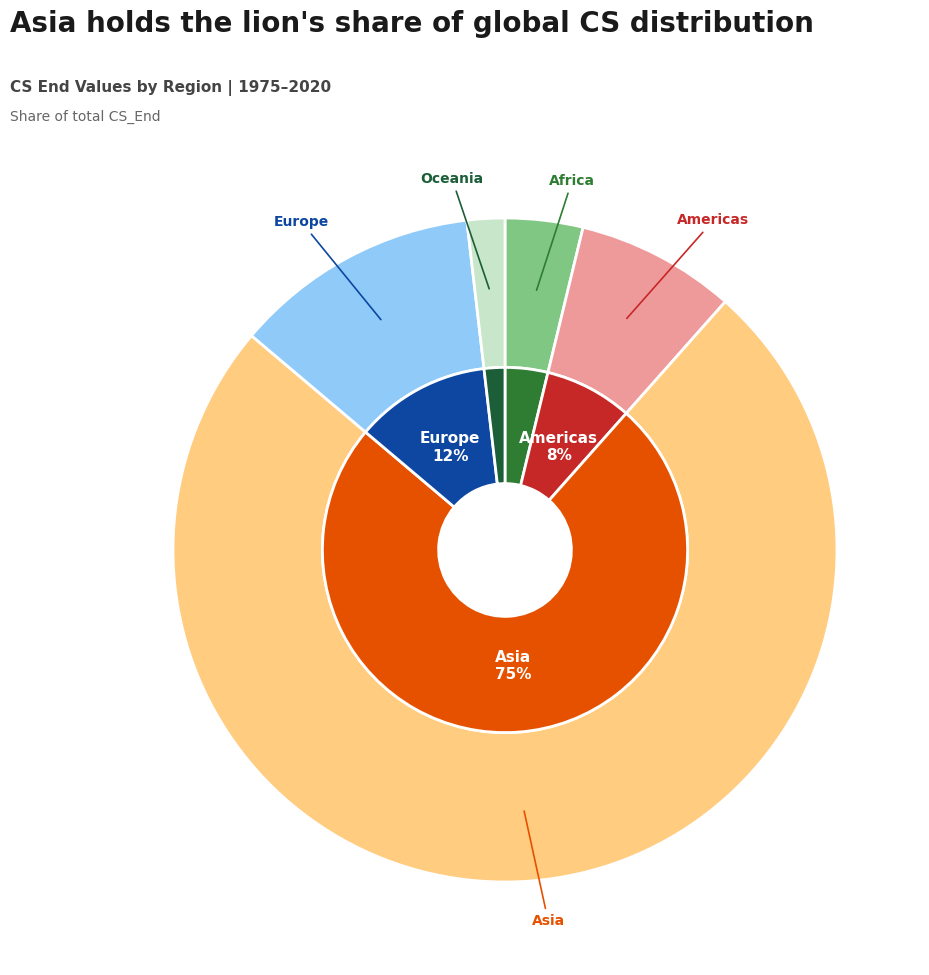

How many slices are in this pie chart?

5